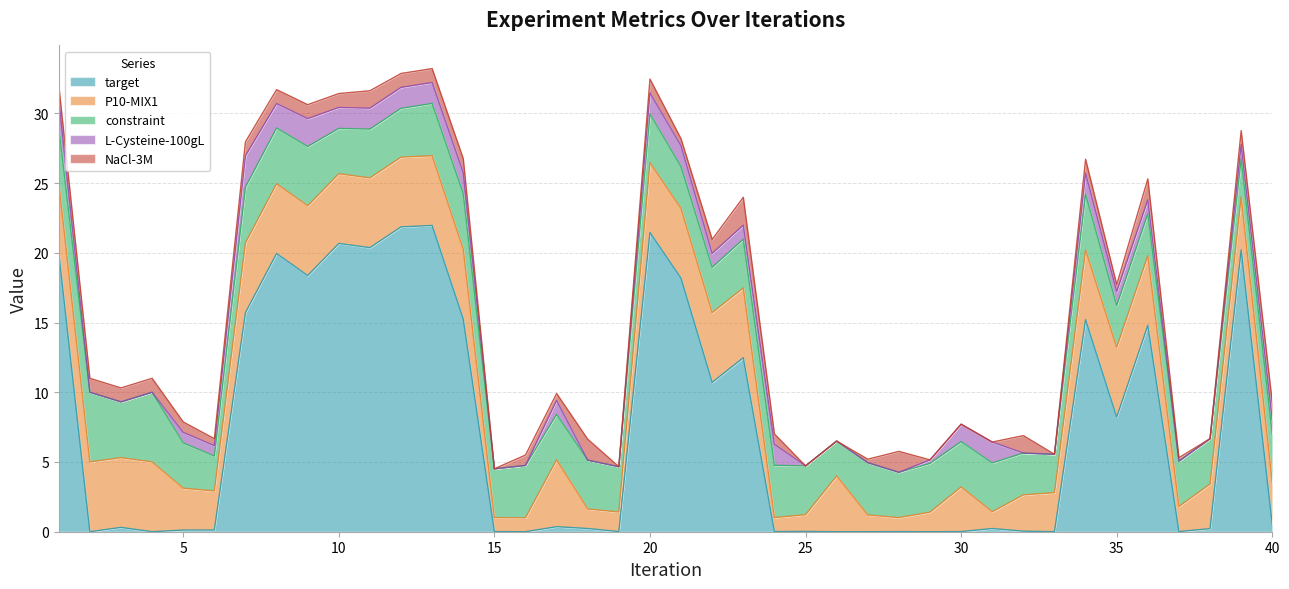

At which label does L-Cysteine-100gL reach its peak?

7